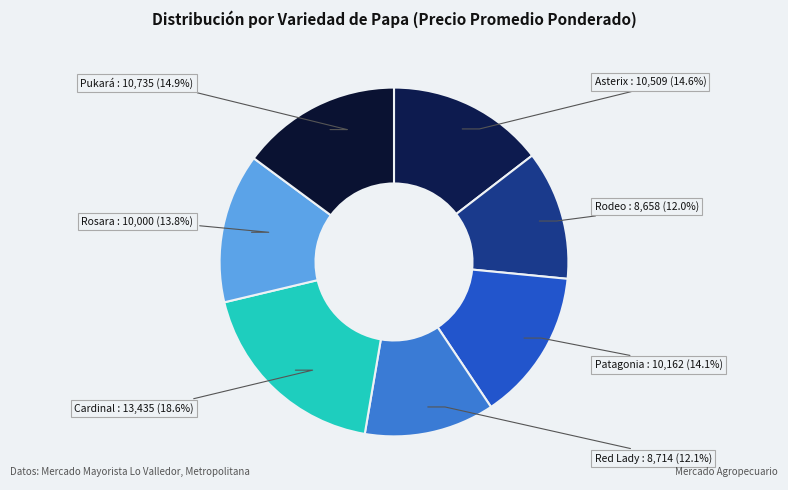

Is there any slice that represents more than half of the pie?

No